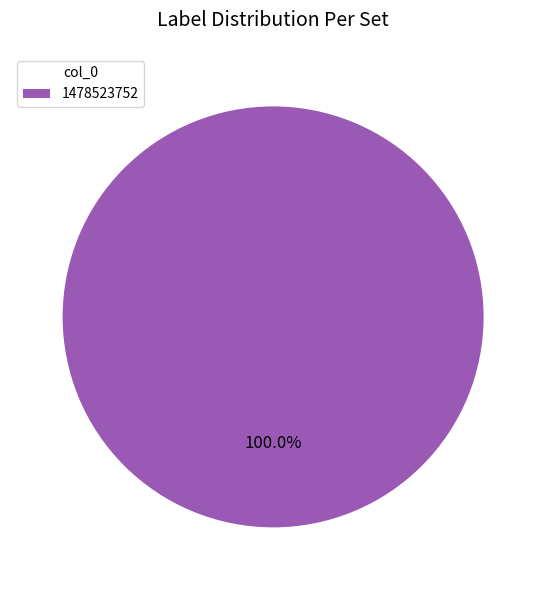

Is there any slice that represents more than half of the pie?

Yes